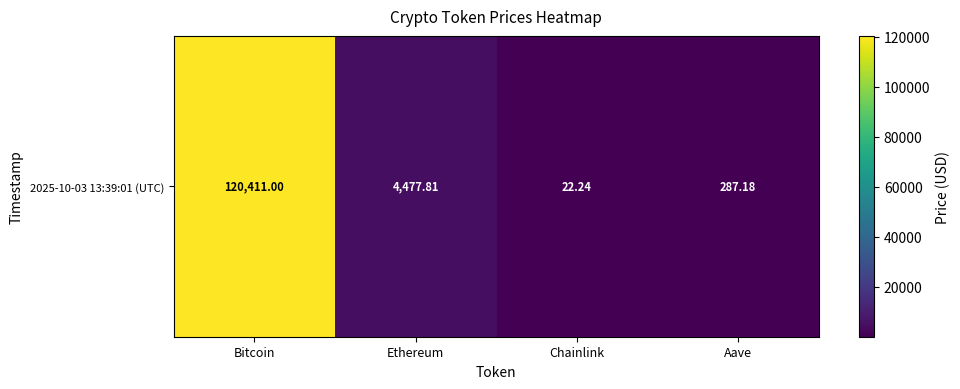

How many values exceed 4477?

2